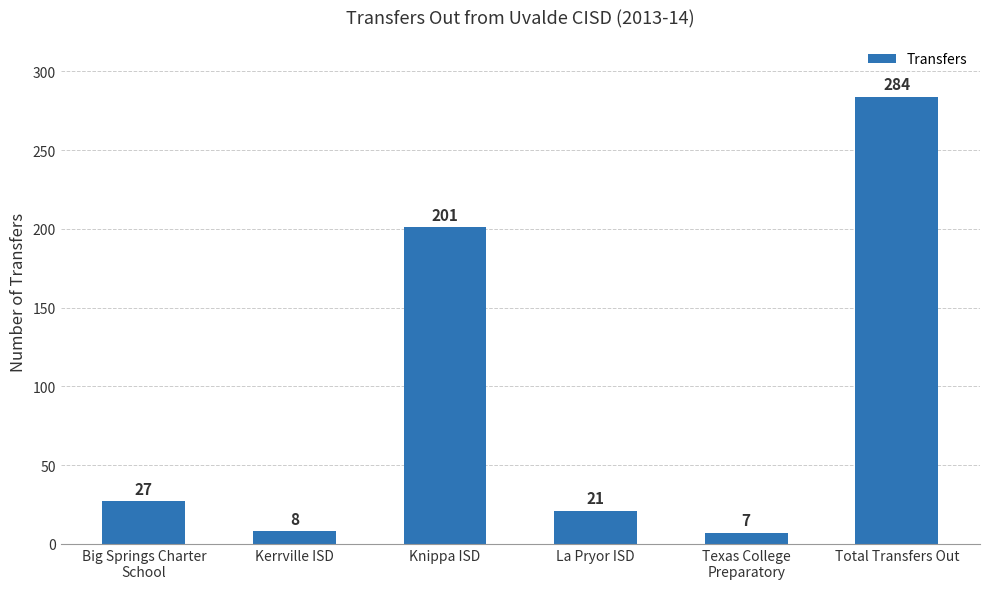

What is the smallest value displayed?

7